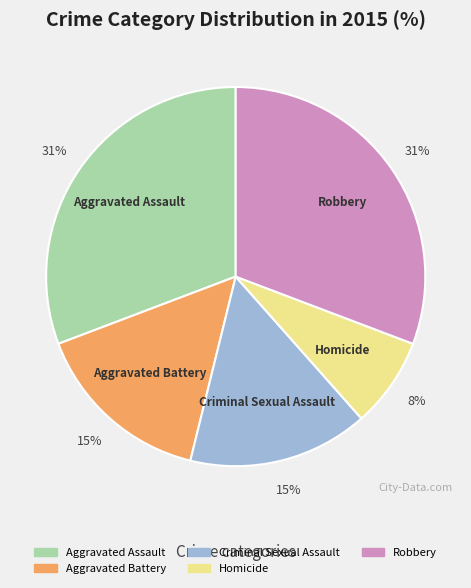

Count the number of slices in the pie.

5